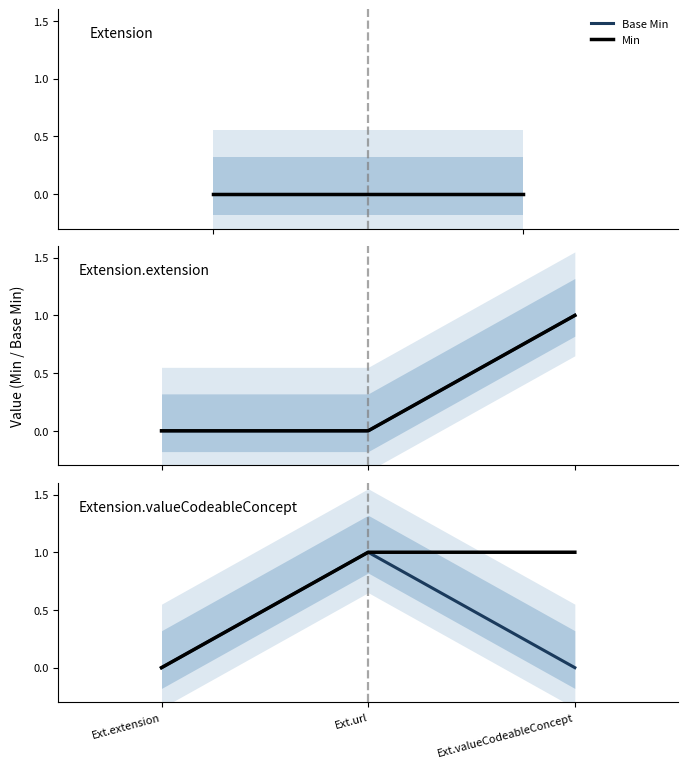

Is it true that Min equals 1 at Ext.valueCodeableConcept?

False